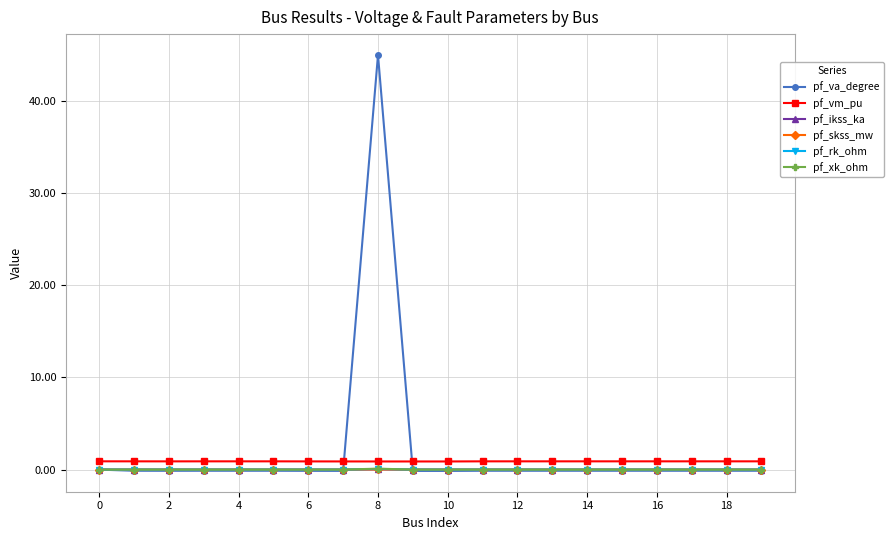

Is this an area chart (filled region under the line)?

No